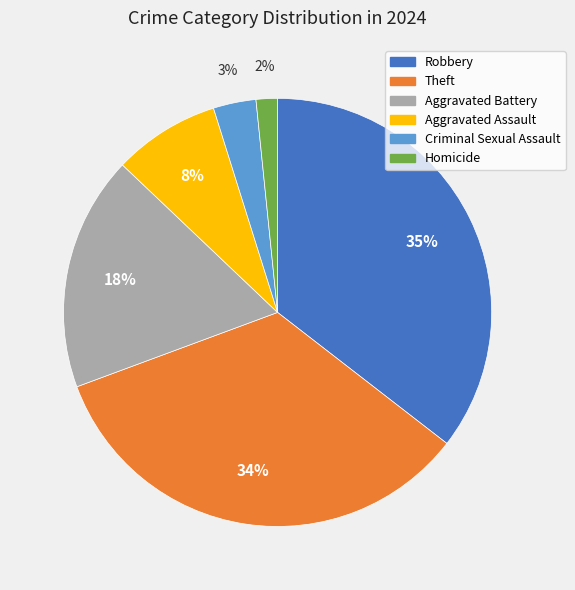

Does Aggravated Assault represent more than half of the total?

No